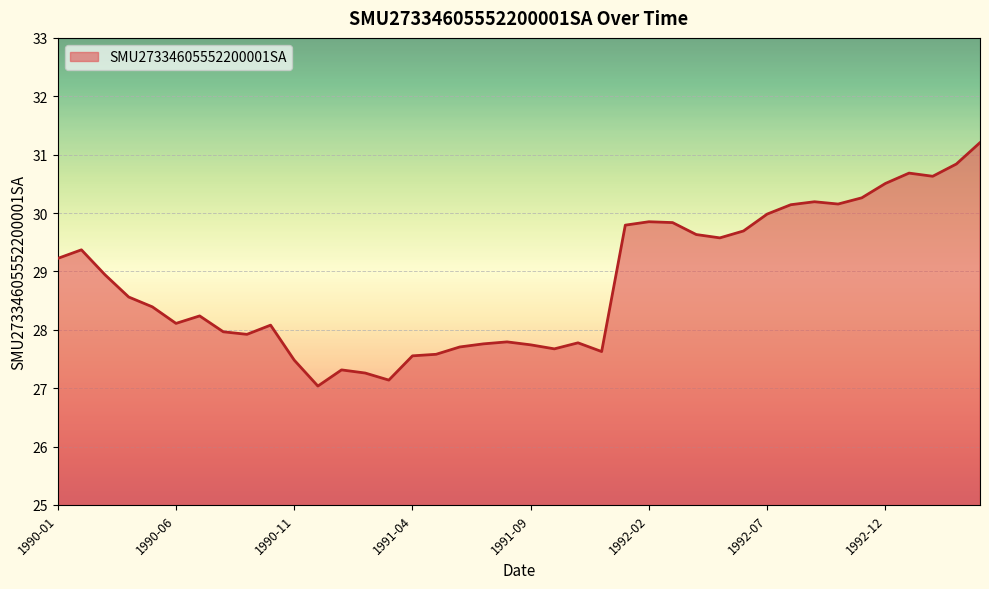

What is the smallest value displayed?

27.0